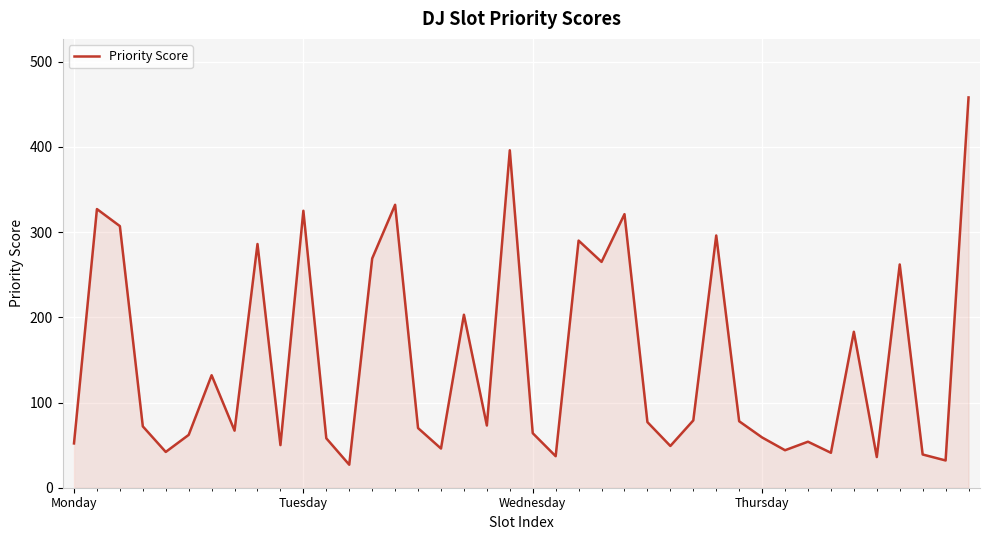

Count the number of categories in the chart.

40